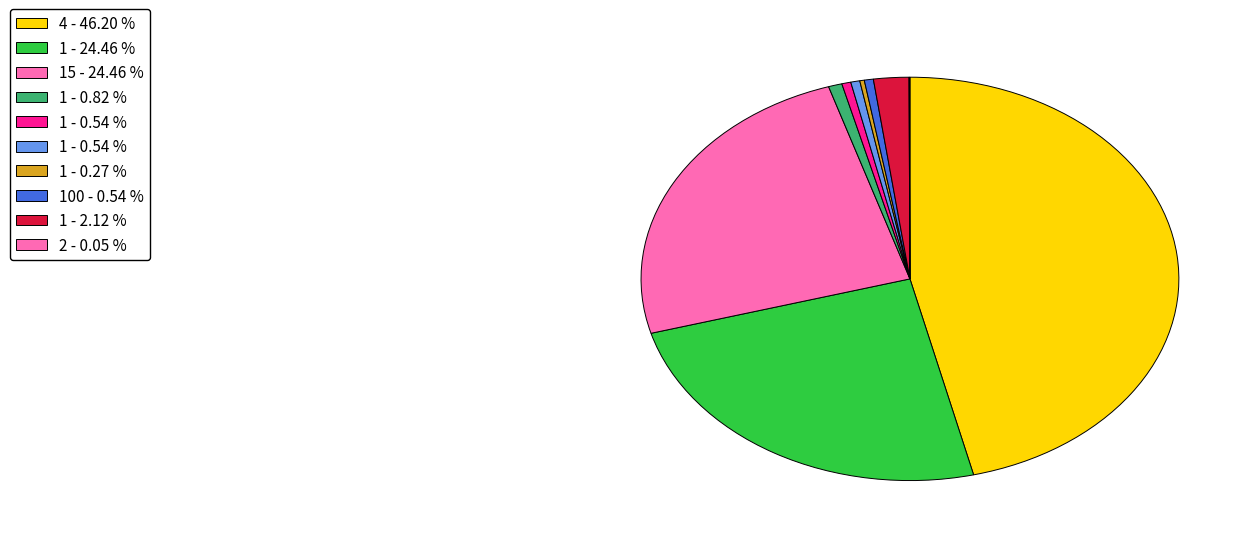

Count the number of slices in the pie.

10